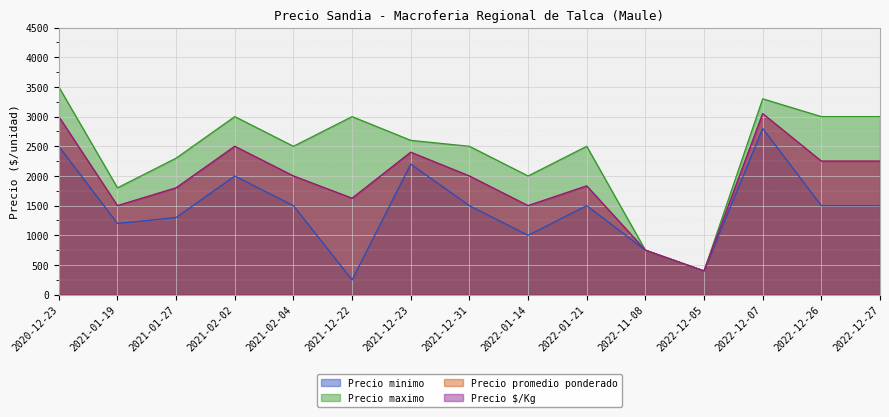

Reading left to right, transcribe all the data shown in this chart.

Precio minimo: 2500	1200	1300	2000	1500	250	2200	1500	1000	1500	750	400	2800	1500	1500
Precio maximo: 3500	1800	2300	3000	2500	3000	2600	2500	2000	2500	750	400	3300	3000	3000
Precio promedio ponderado: 3000	1500	1800	2500	2000	1625	2400	2000	1500	1833	750	400	3050	2250	2250
Precio $/Kg: 3000	1500	1800	2500	2000	1625	2400	2000	1500	1833	750	400	3050	2250	2250